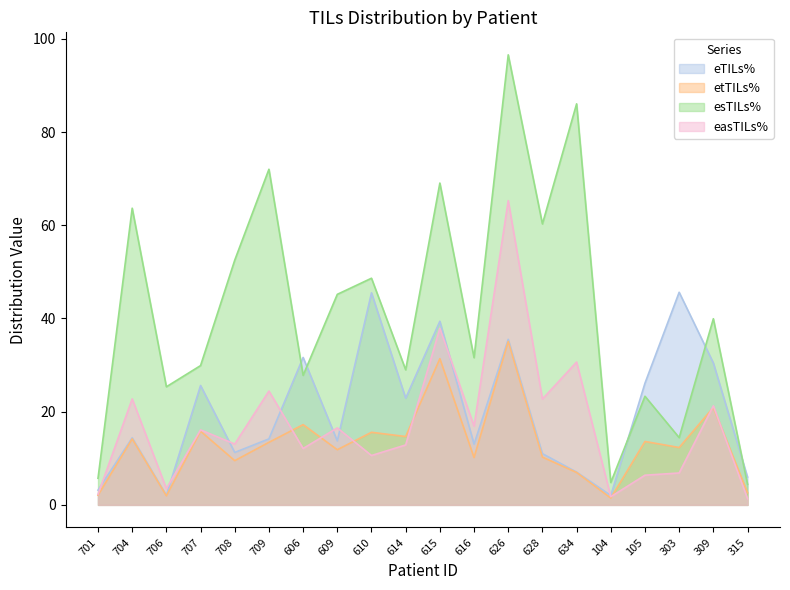

What are all the series names shown in the legend?

eTILs%, etTILs%, esTILs%, easTILs%